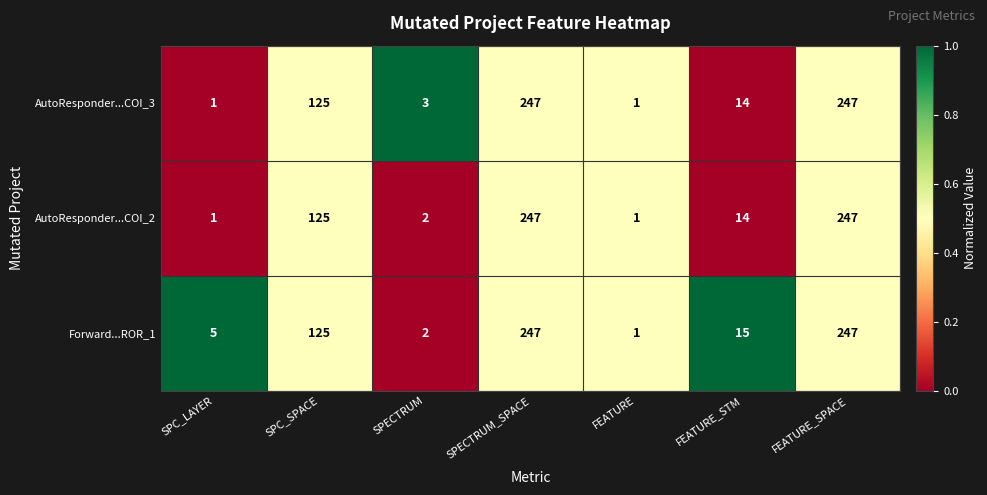

What is the average value of the AutoResponder...COI_2 series?

91